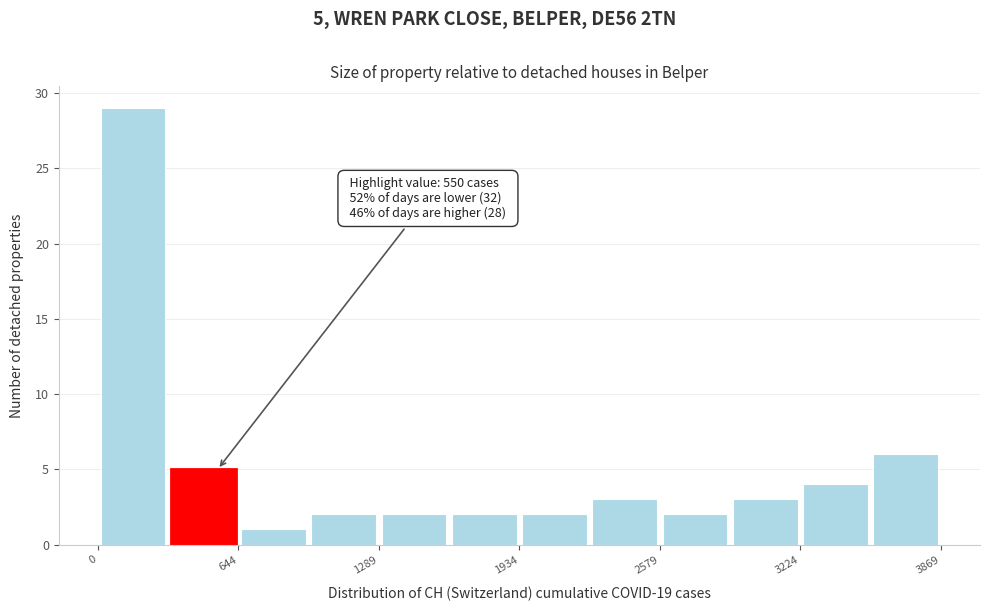

Read against the x-axis, roughly where is the centre of the tallest bar?

200